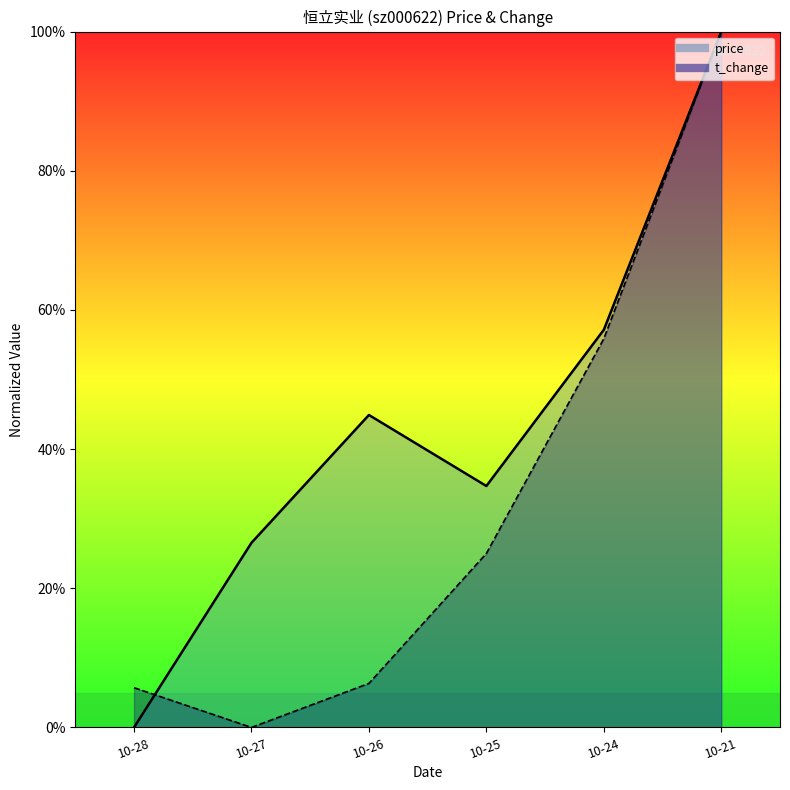

At 10-26, list the series in order from largest to smallest.

price, t_change